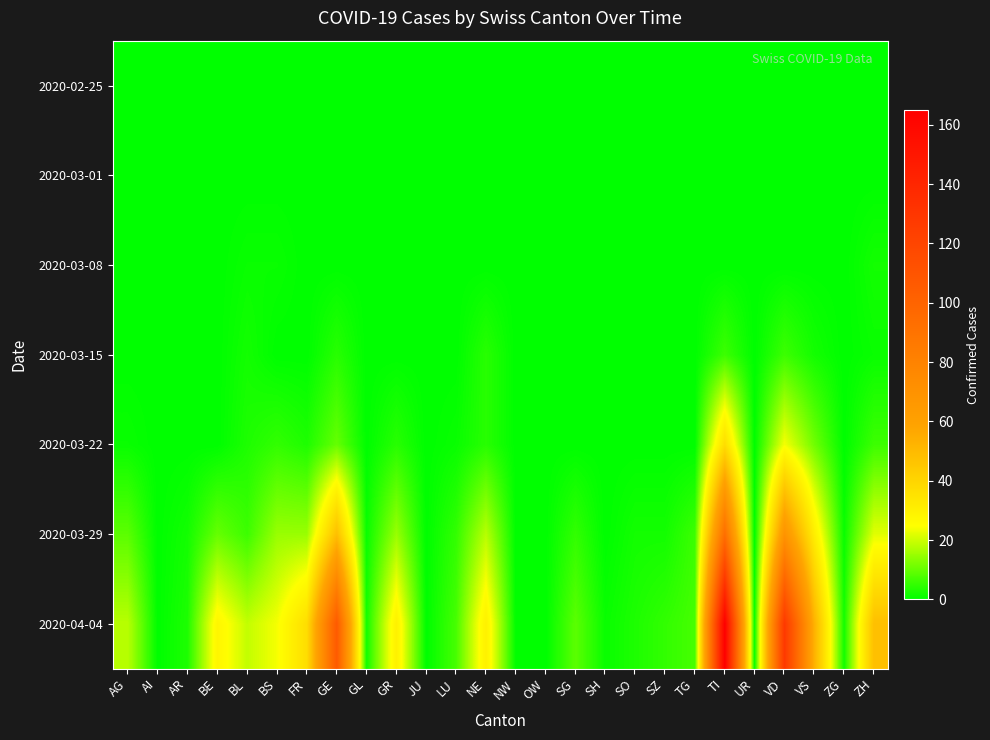

Count the number of categories in the chart.

26